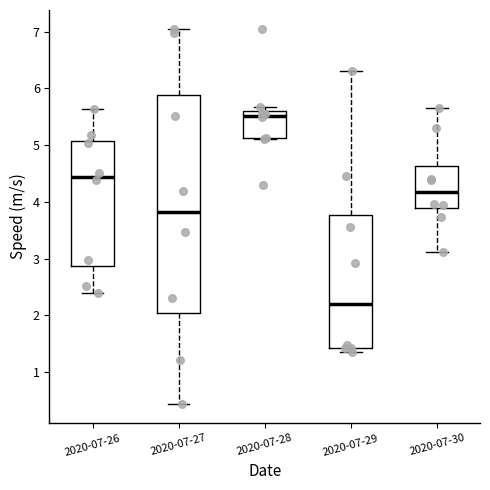

Which box's median line is the highest?

2020-07-28